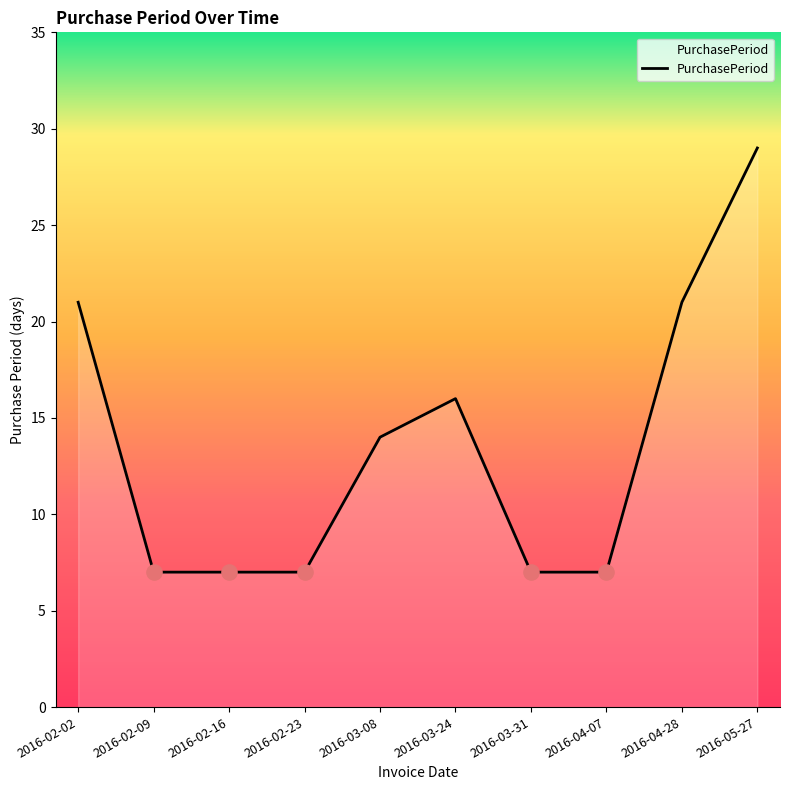

What is the ratio of the value at 2016-03-31 to the value at 2016-03-24?

0.4